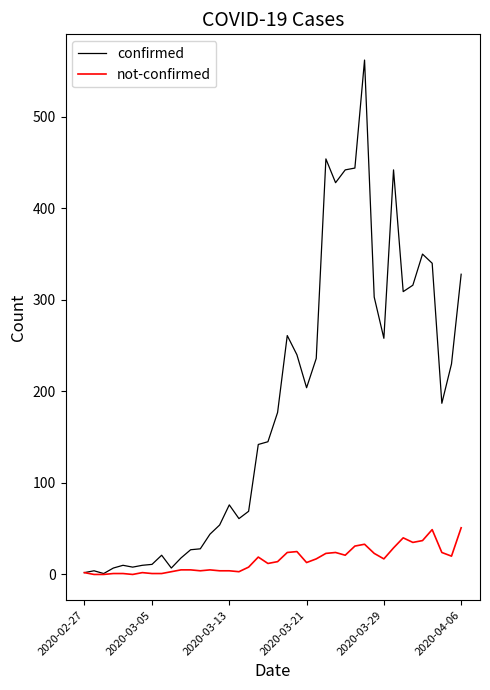

Rank the series by their average value, from lowest to highest.

not-confirmed, confirmed